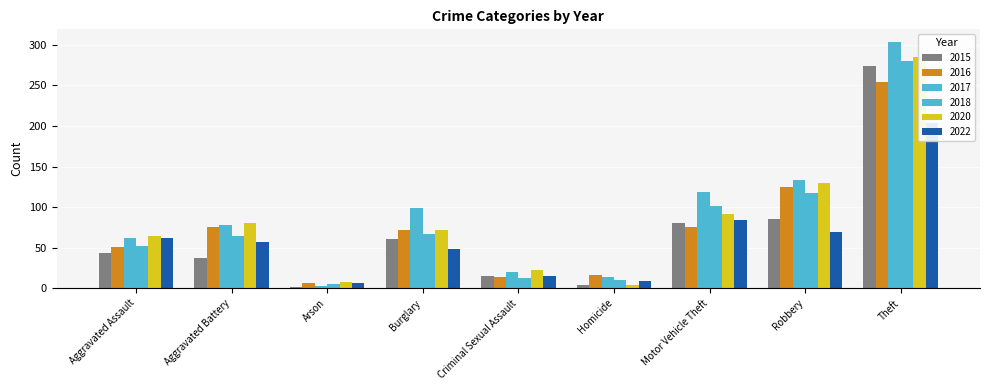

What value does the 2016 series have at Aggravated Assault?

51